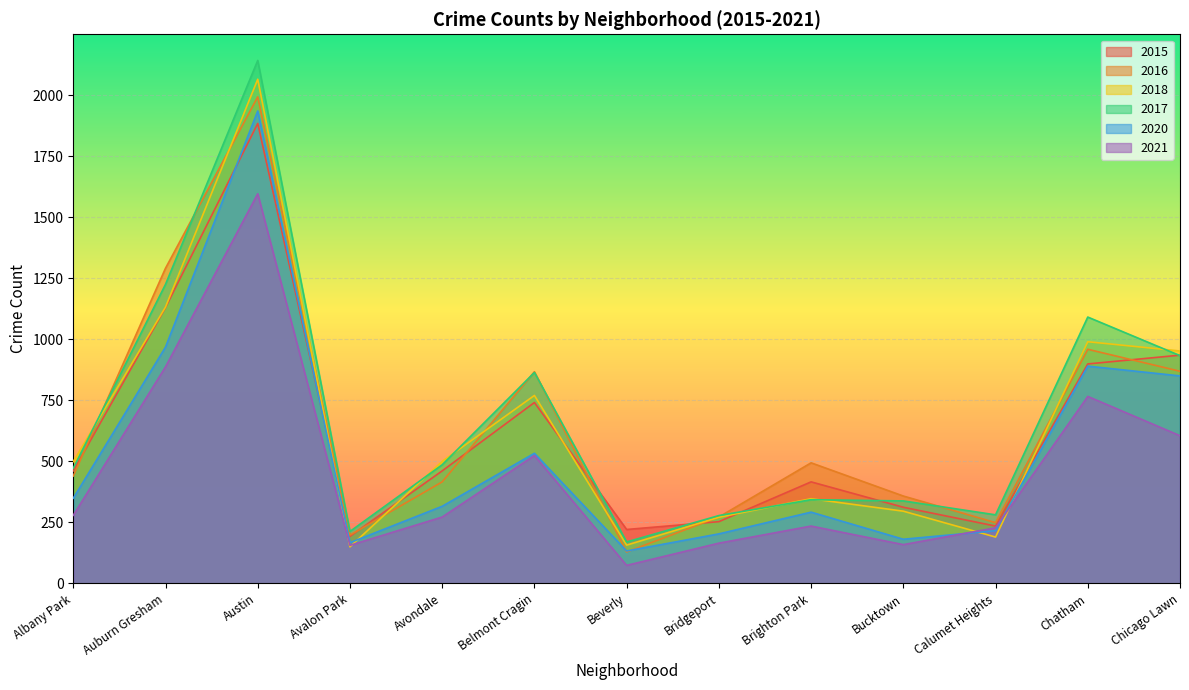

At which label is 2015 closest to 1038?

Auburn Gresham